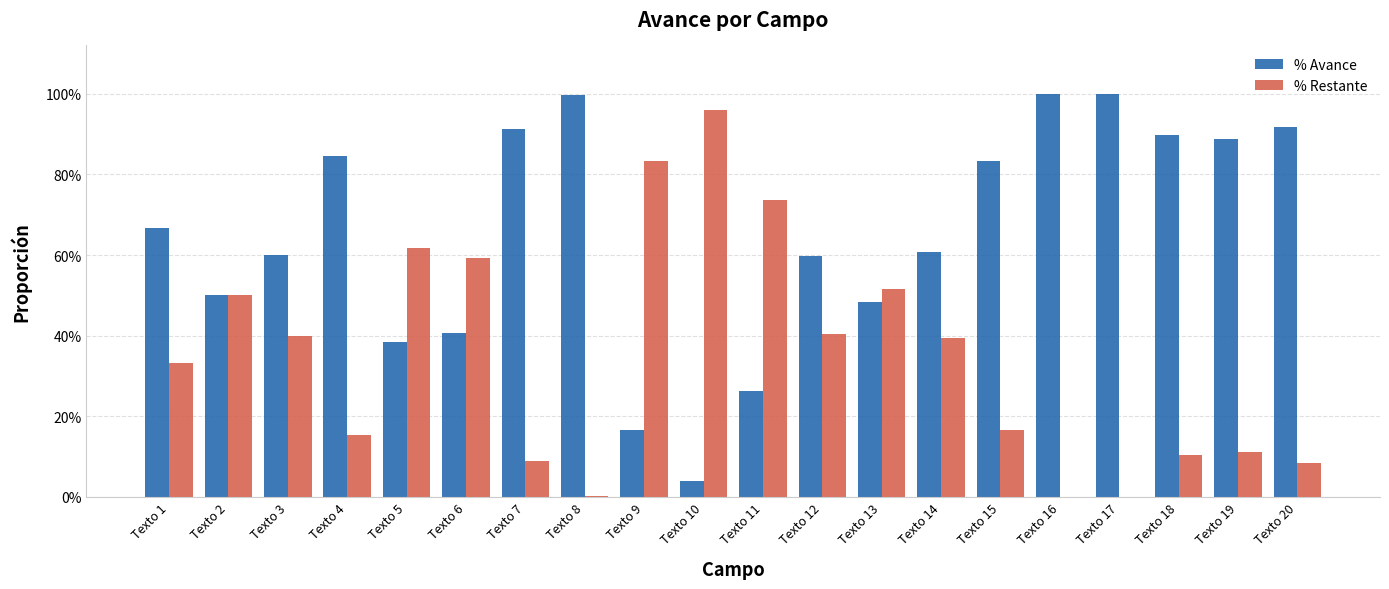

At which label is % Avance closest to 0?

Texto 10